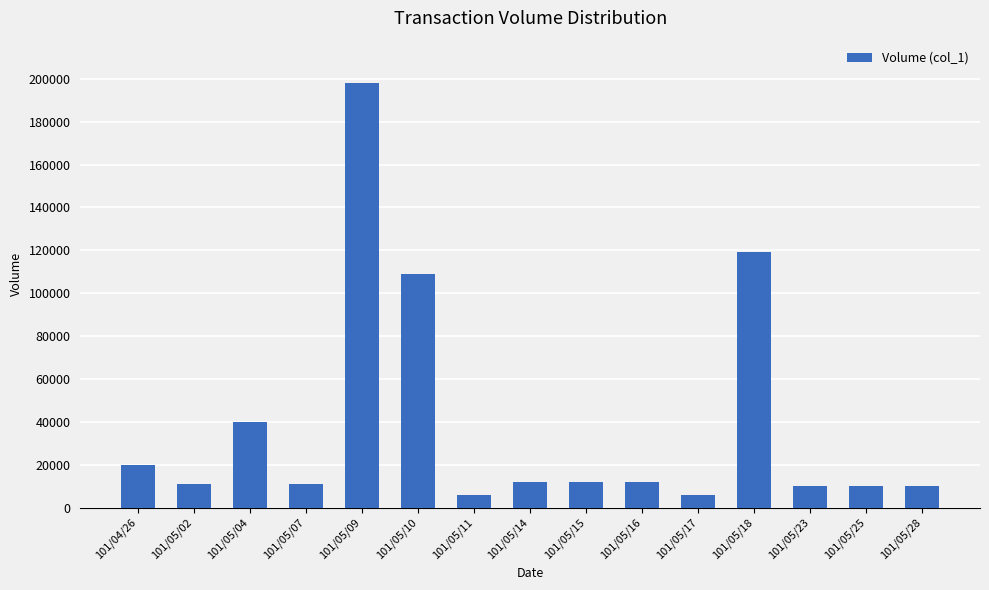

What is the ratio of the value at 101/05/11 to the value at 101/05/15?

0.5